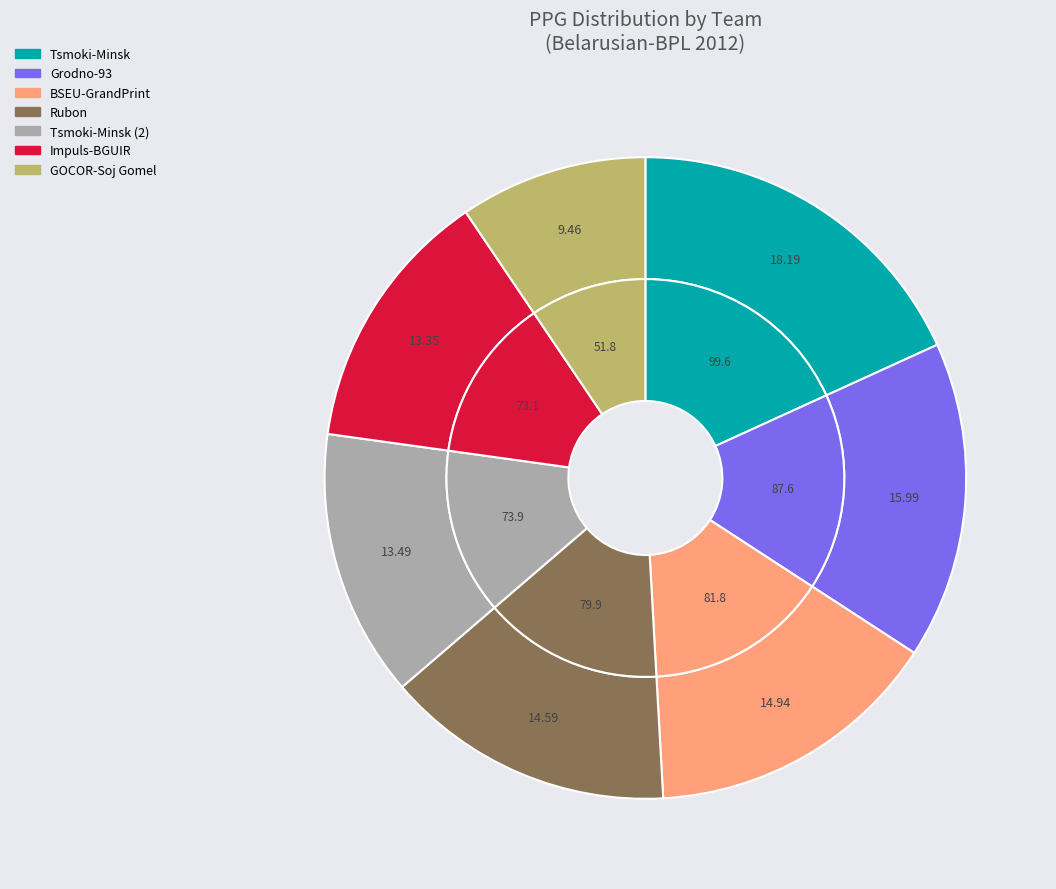

Rank the categories by value from highest to lowest.

Tsmoki-Minsk, Grodno-93, BSEU-GrandPrint, Rubon, Tsmoki-Minsk (2), Impuls-BGUIR, GOCOR-Soj Gomel